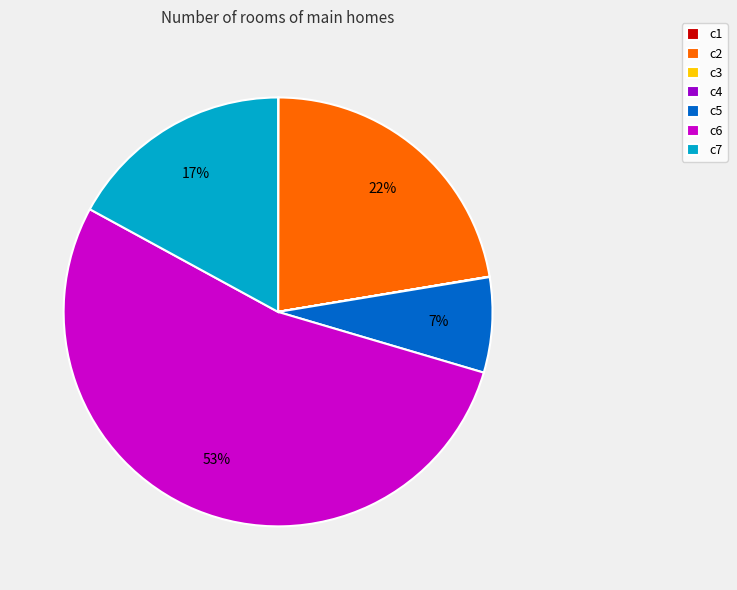

To the nearest percent, what portion does c7 represent?

17%